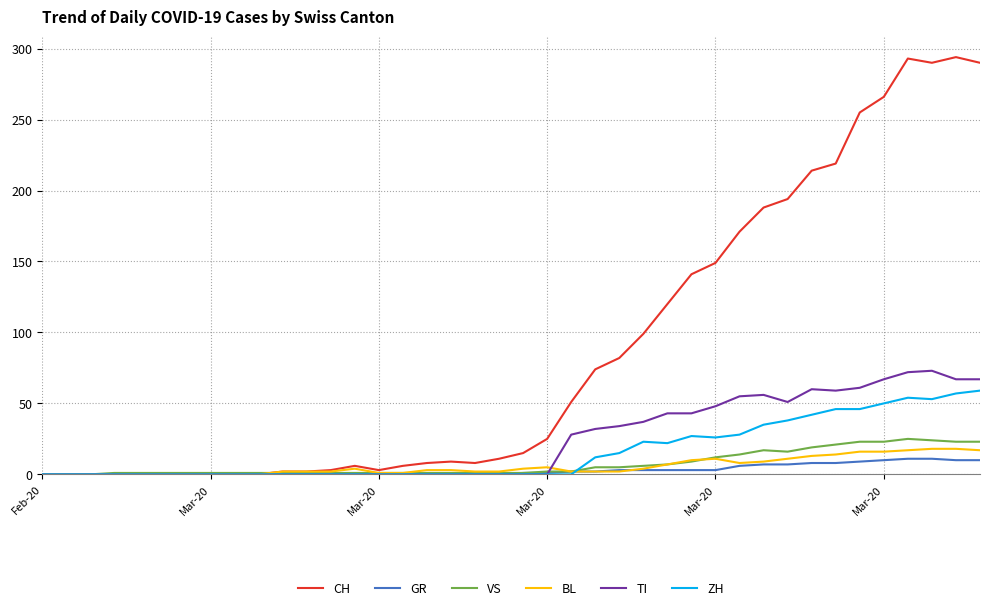

Which series has the widest spread of values?

CH